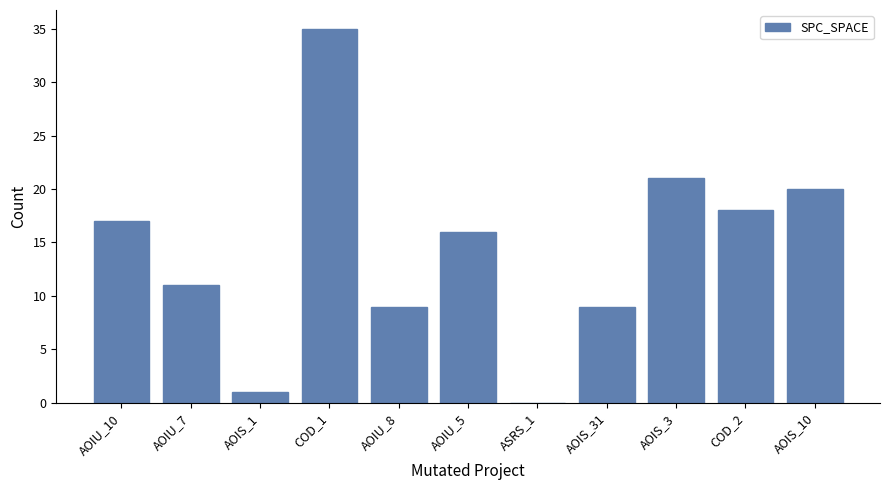

Reading right to left, what are all the values shown in this chart?

20	18	21	9	0	16	9	35	1	11	17